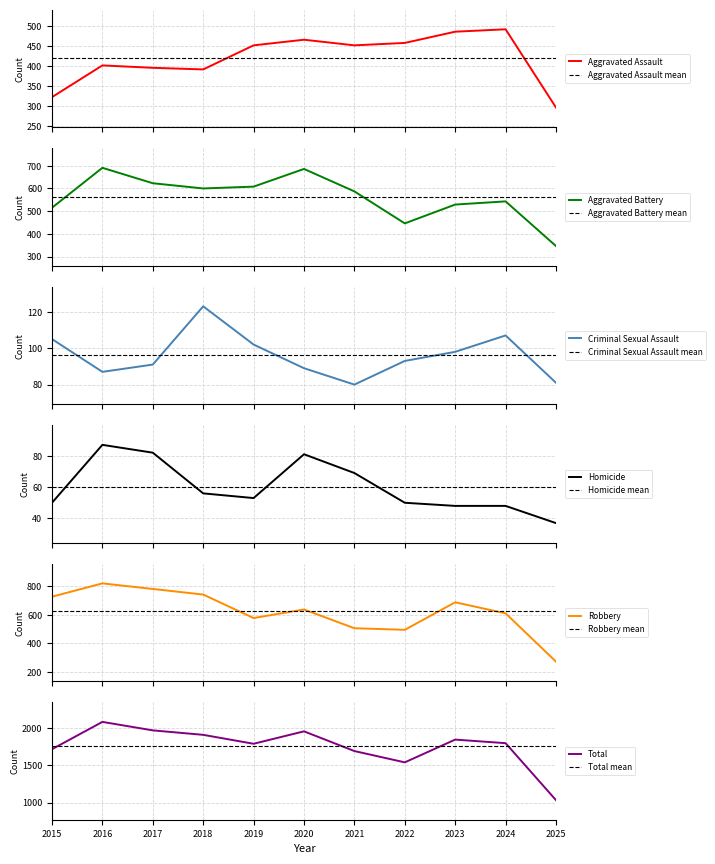

At which label is Robbery closest to 546?

2019